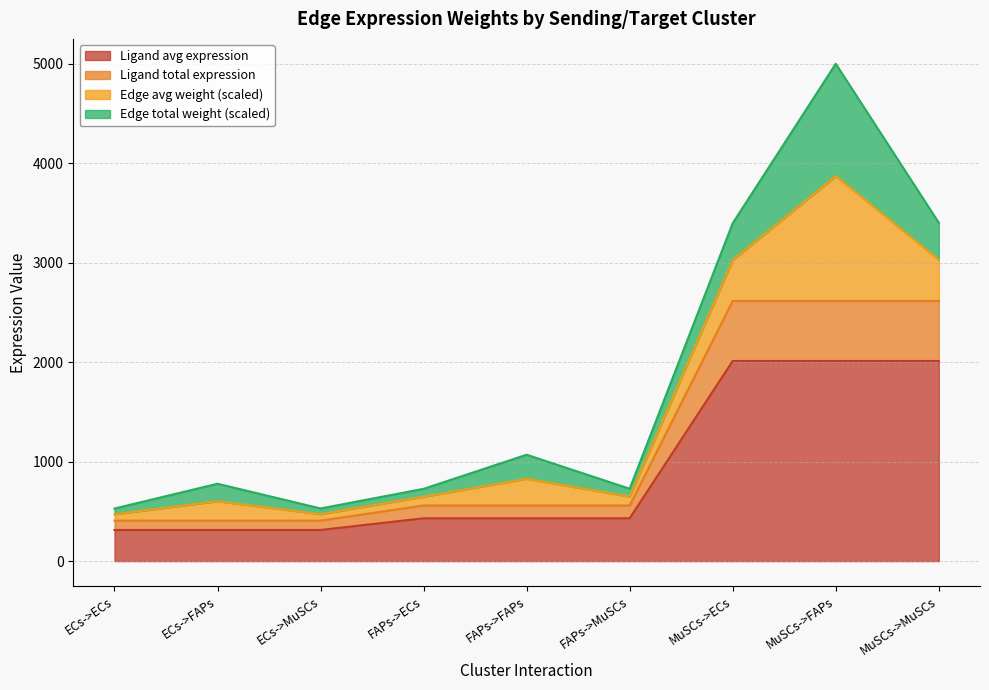

True or false: Ligand average expression value has more than 2 points higher than both neighbors.

False